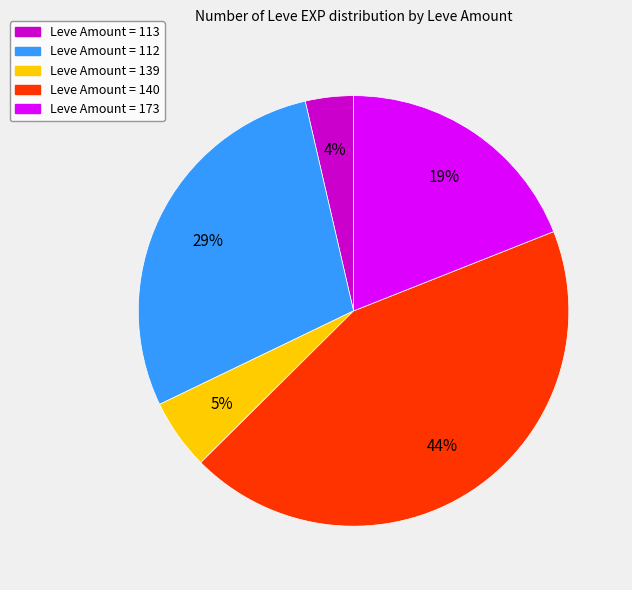

Is there a majority slice in this chart?

No